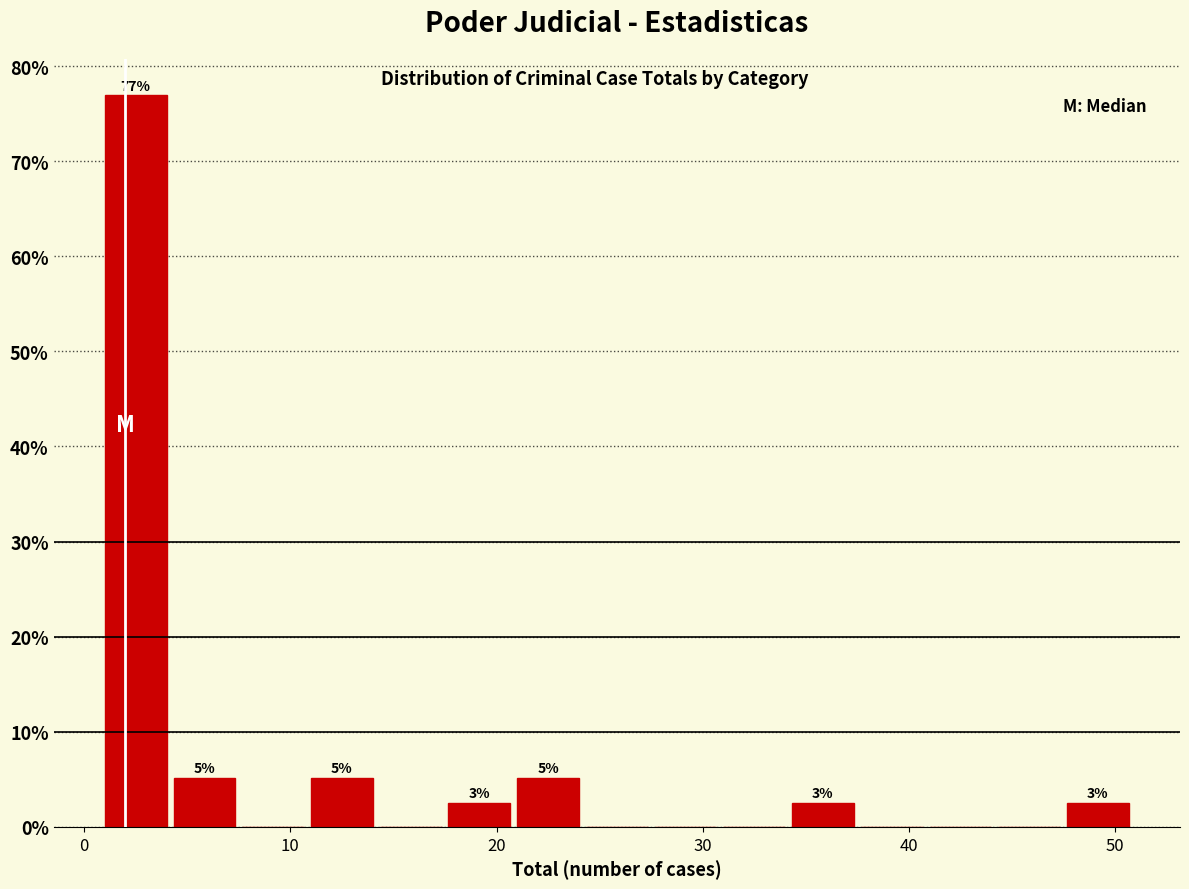

Around what value on the x-axis is the tallest bar? Give the approximate position of its centre, as read against the axis.

3